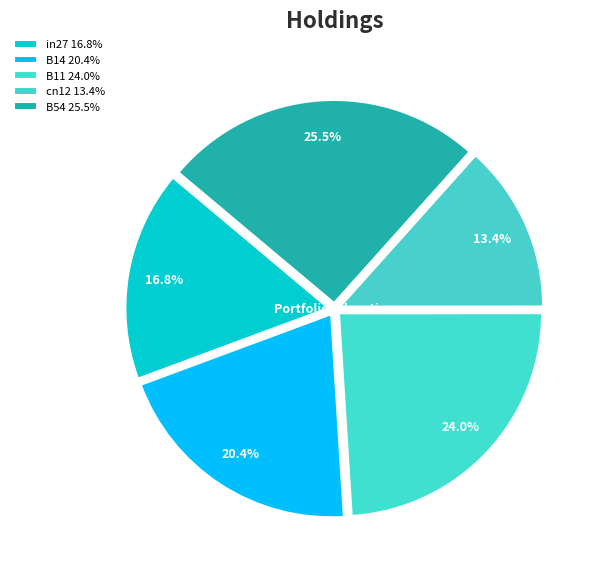

How many segments does this pie chart have?

5